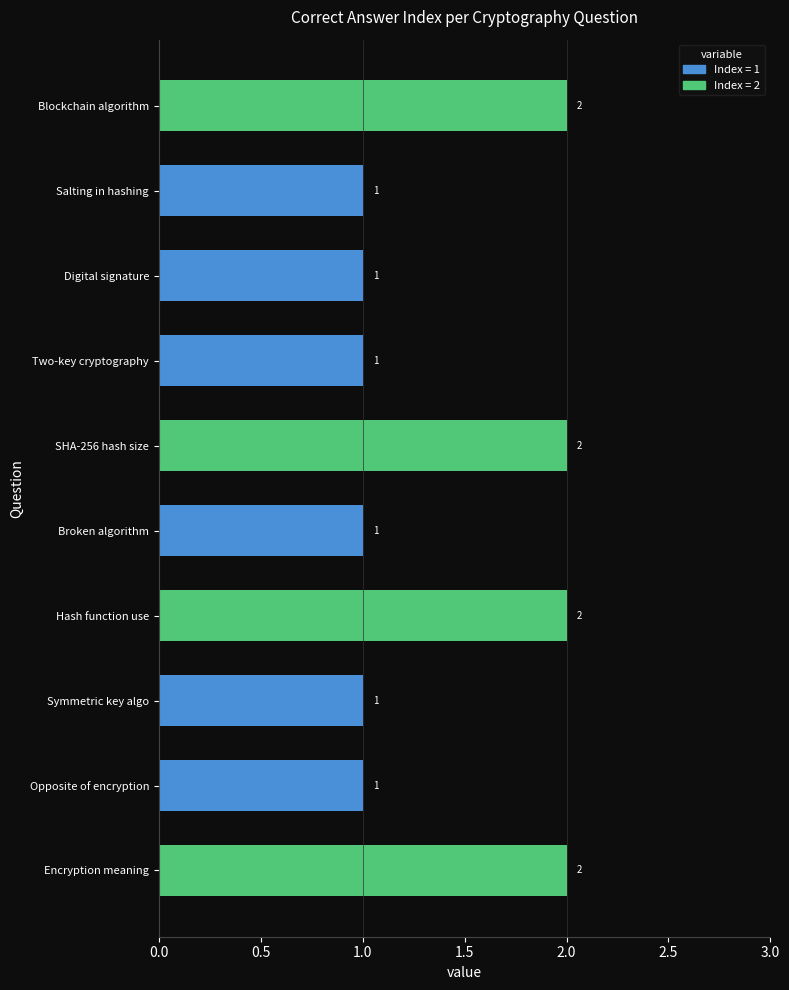

Reading top to bottom, extract all data points from this chart.

2	1	1	1	2	1	2	1	1	2